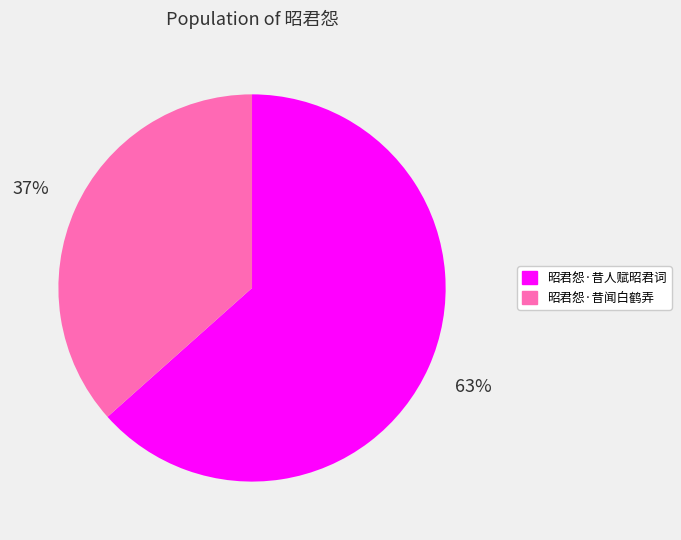

To the nearest percent, what is the average slice percentage?

50%